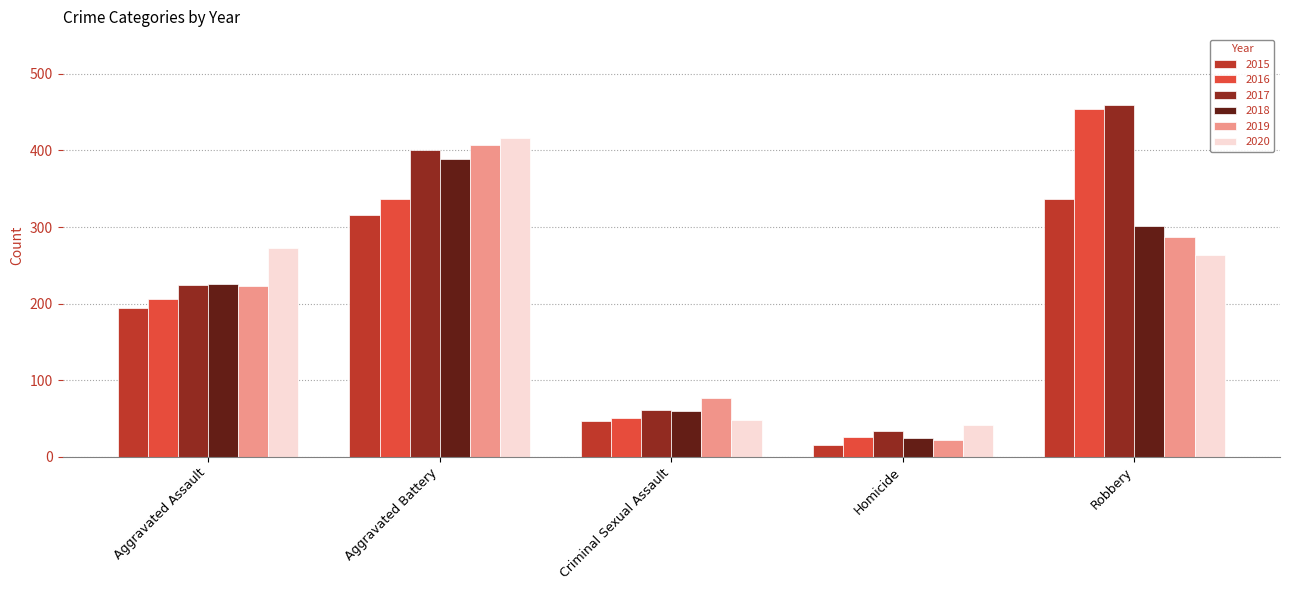

Which series changed the most between Aggravated Assault and Aggravated Battery?

2019